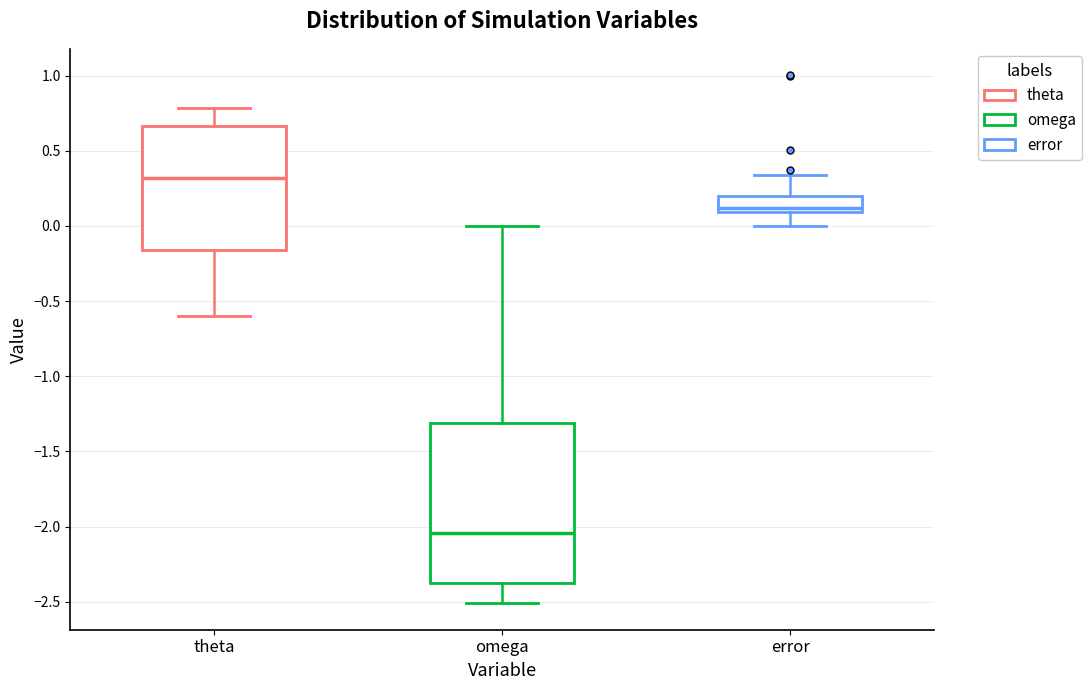

Which box has the lowest median line?

omega